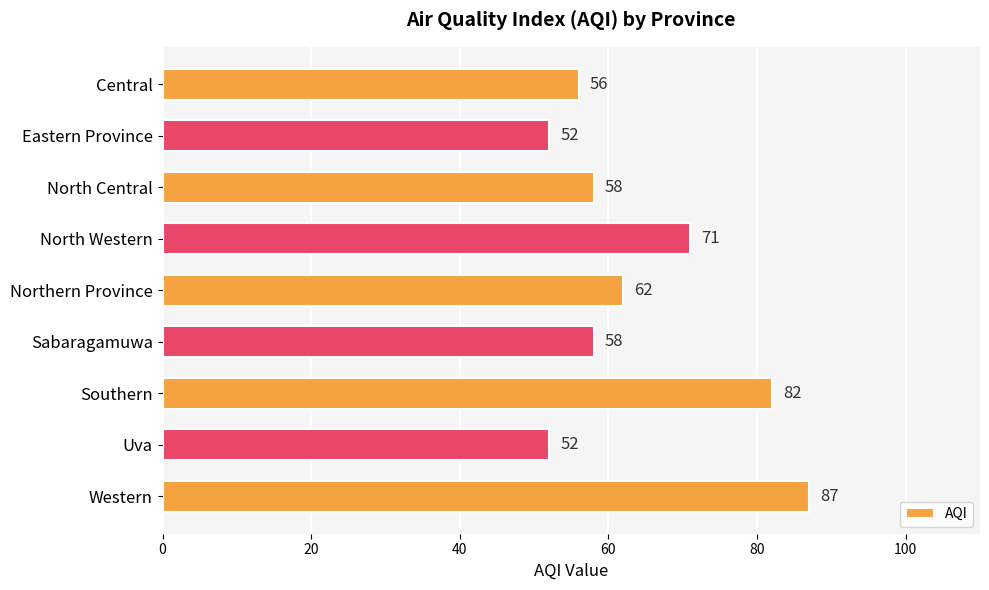

What is the ratio of the value at Sabaragamuwa to the value at Eastern Province?

1.1